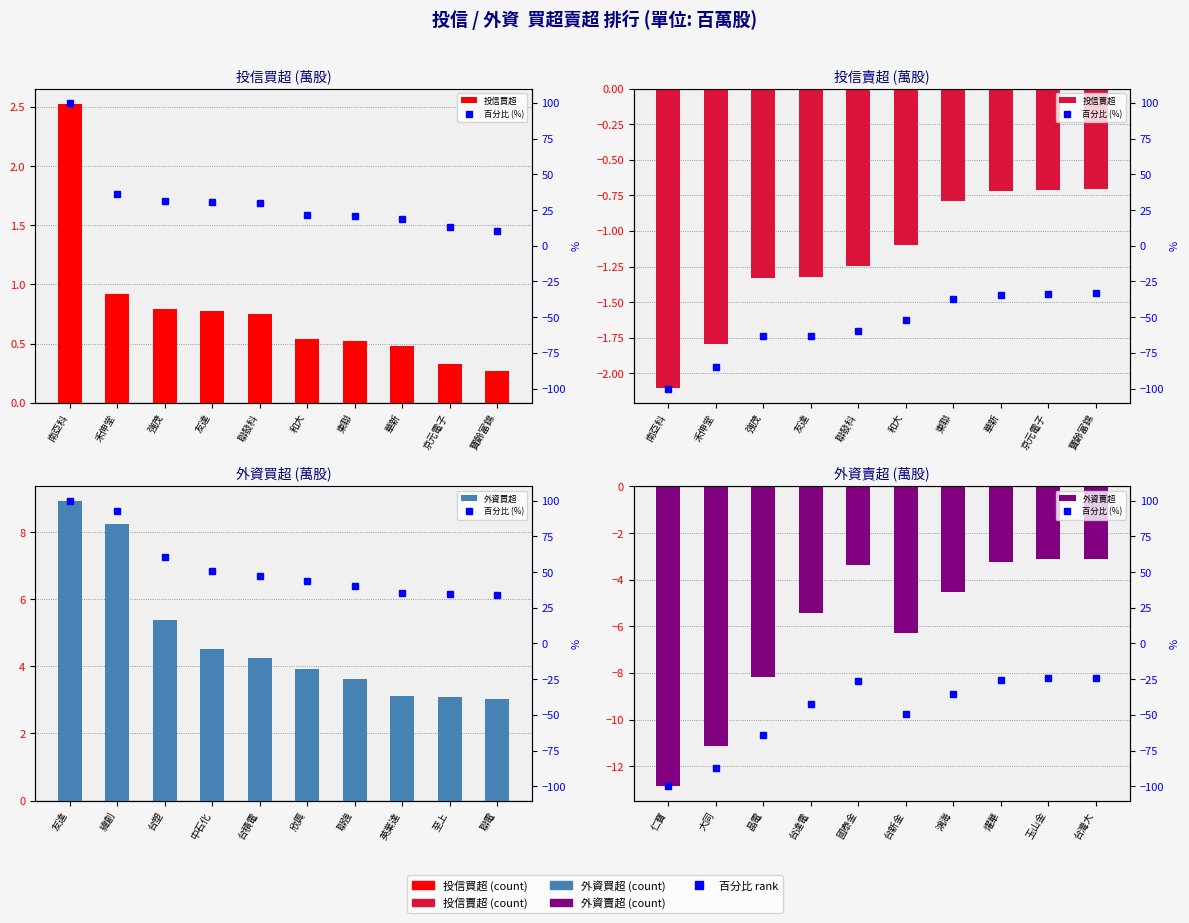

Which series has the largest total across all categories?

外資買超